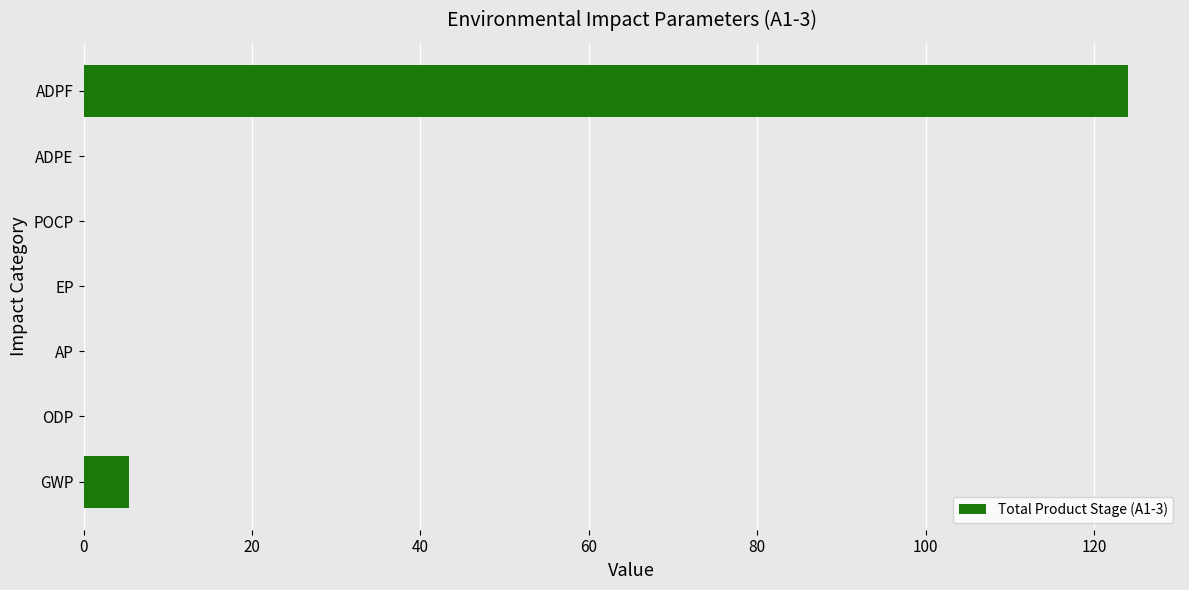

At which category does the chart reach its peak across all series?

ADPF